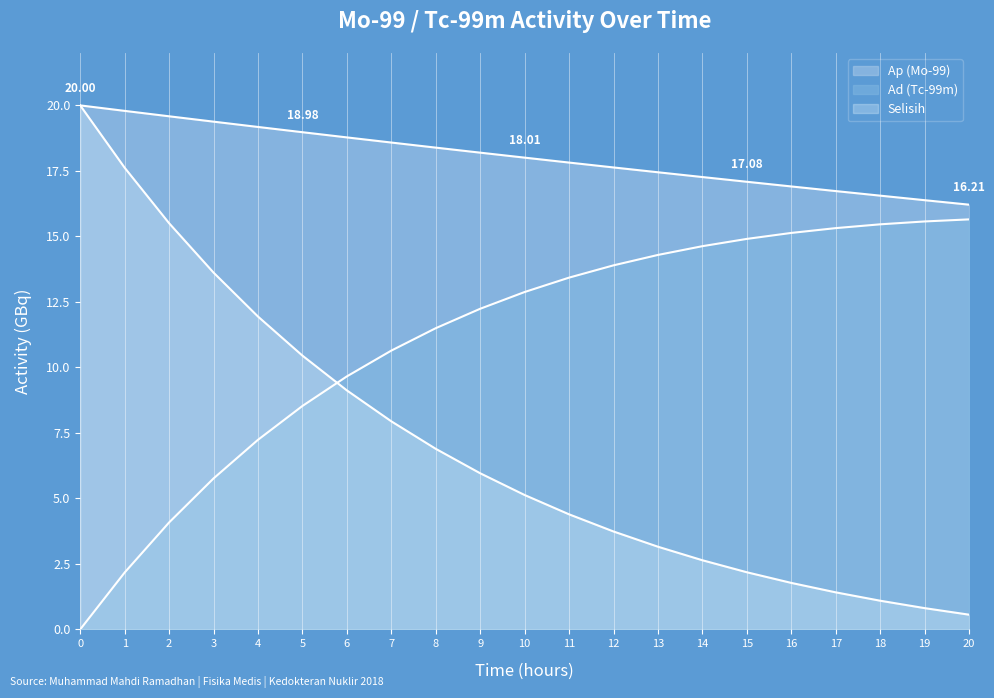

True or false: Ap has a value of 27.2 at 0.

False